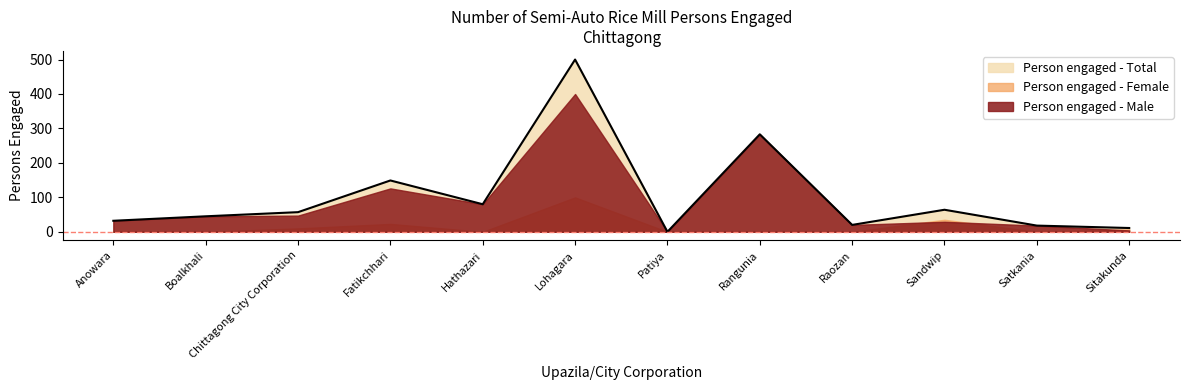

What is the total value across all series at Rangunia?

566